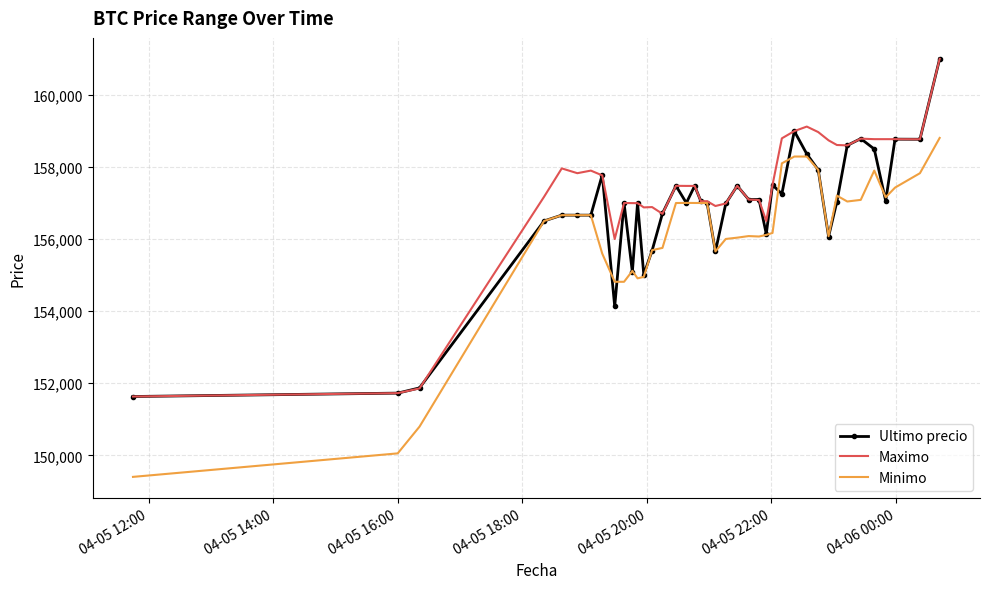

What is the highest value of the Minimo series?

158805